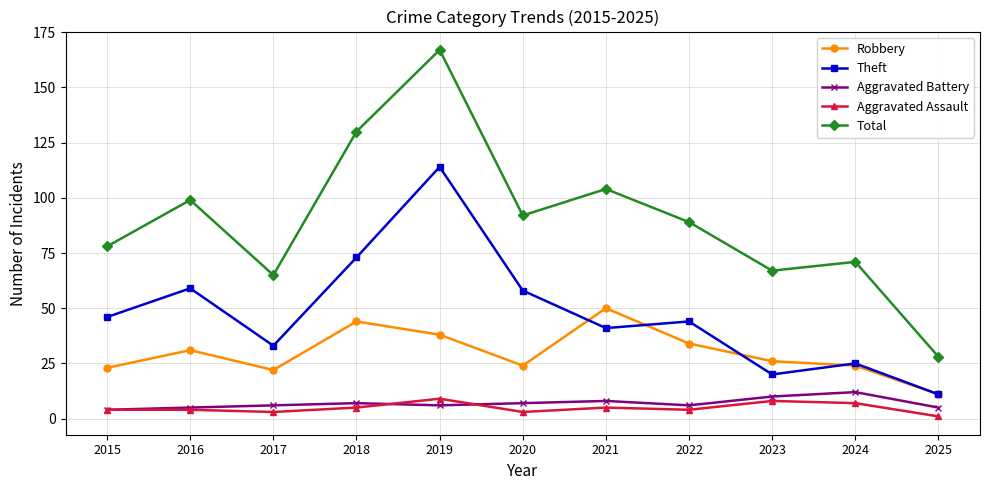

At how many categories does at least one series exceed 110?

2